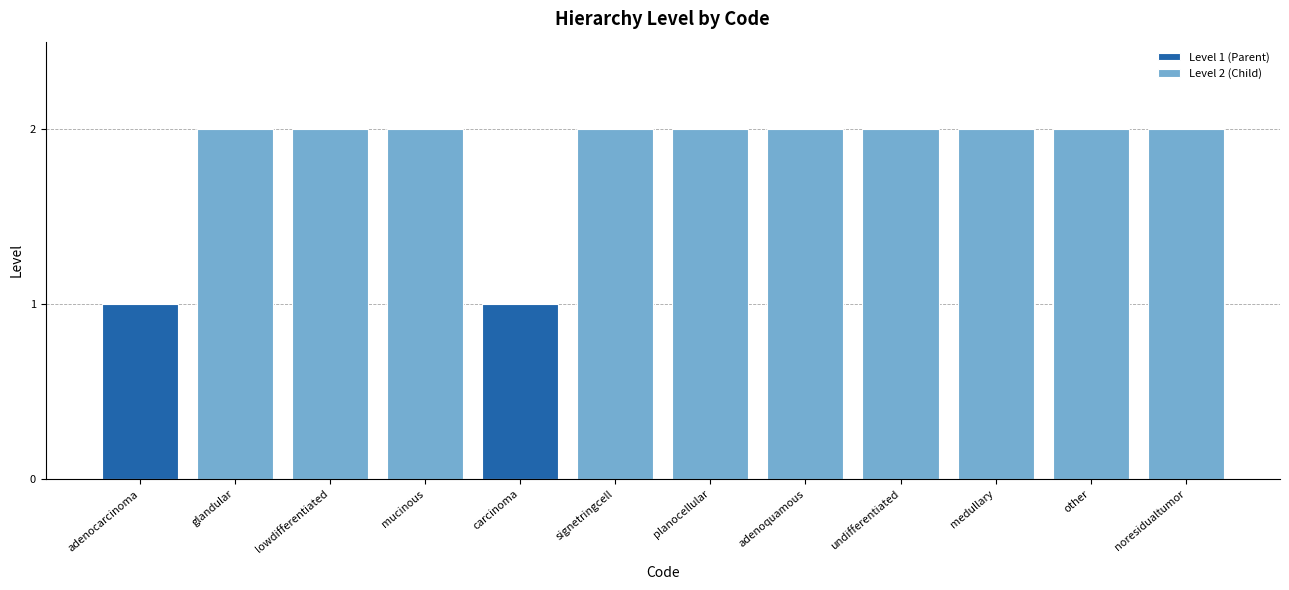

Reading left to right, list all the values displayed in this chart.

1	2	2	2	1	2	2	2	2	2	2	2